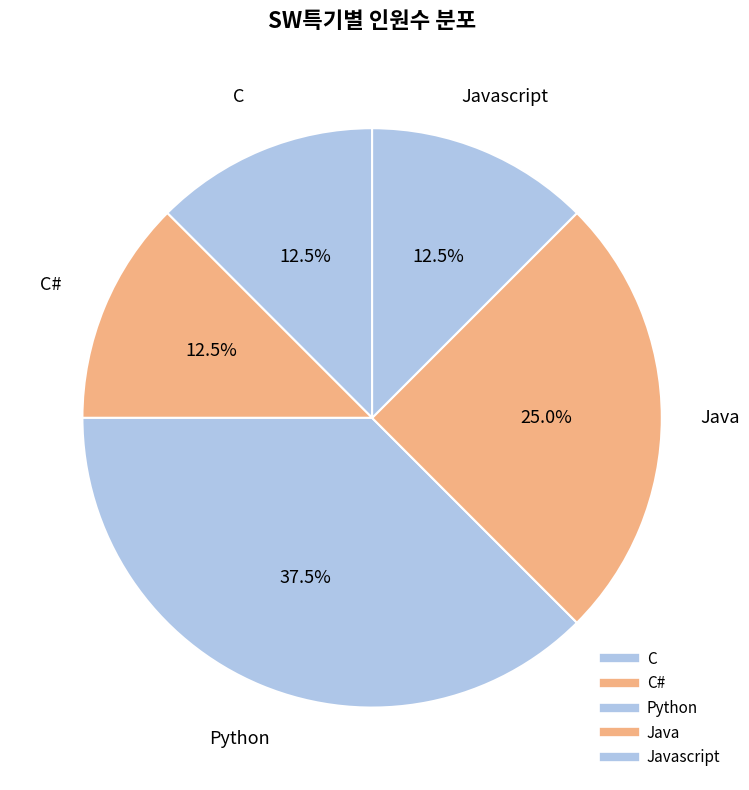

Is there any slice that represents more than half of the pie?

No